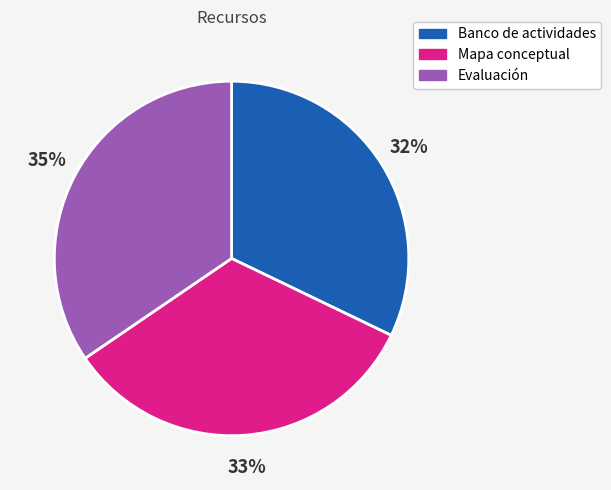

What is the smallest slice in the pie chart?

Banco de actividades